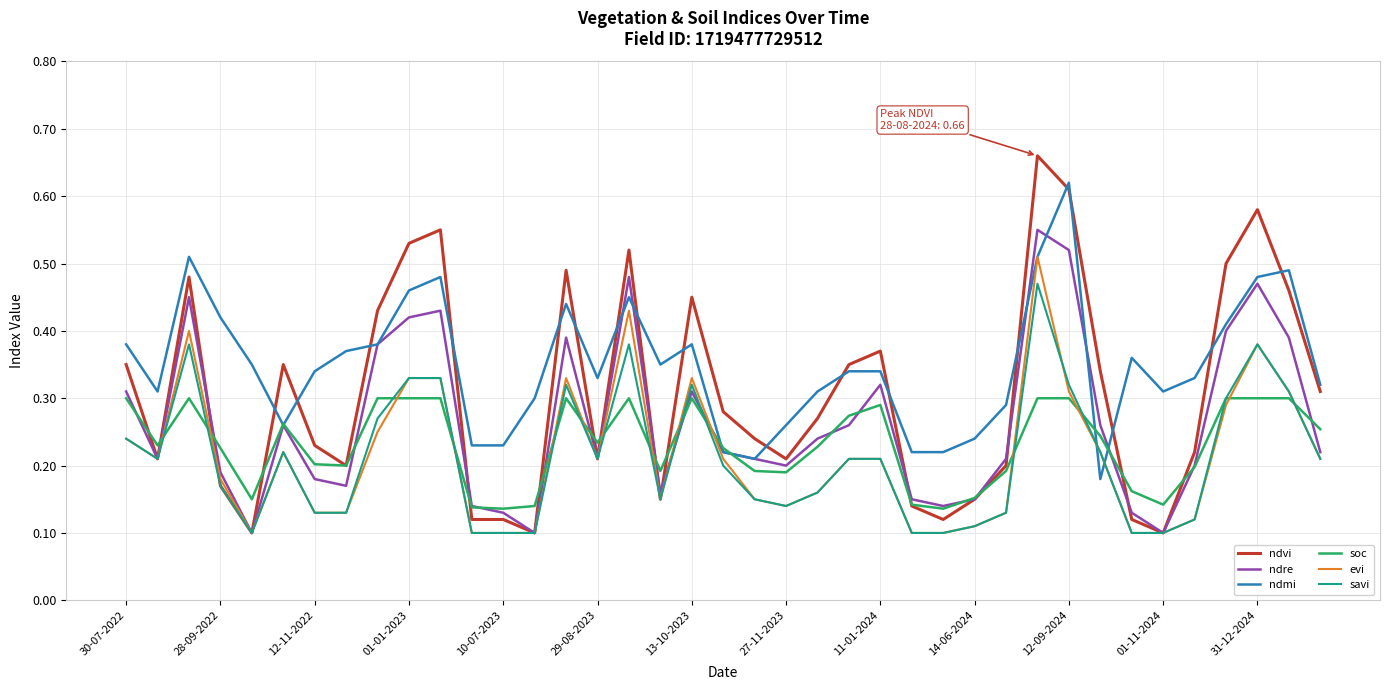

How many lines are shown in the chart?

6